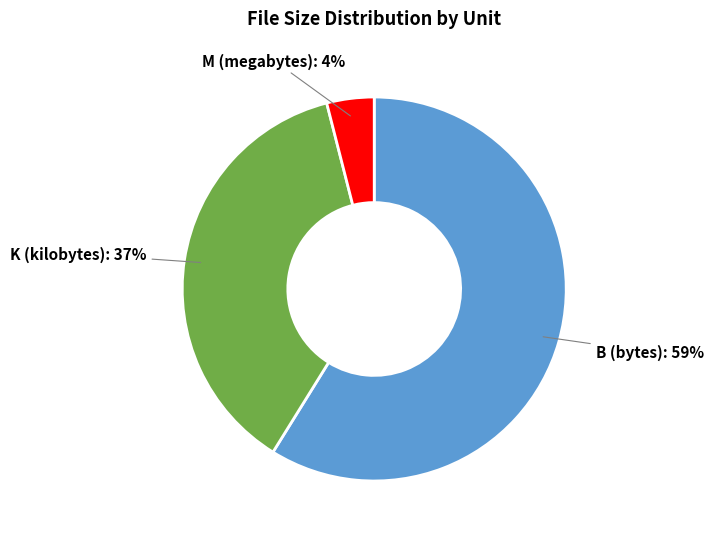

Does any single category account for the majority?

Yes